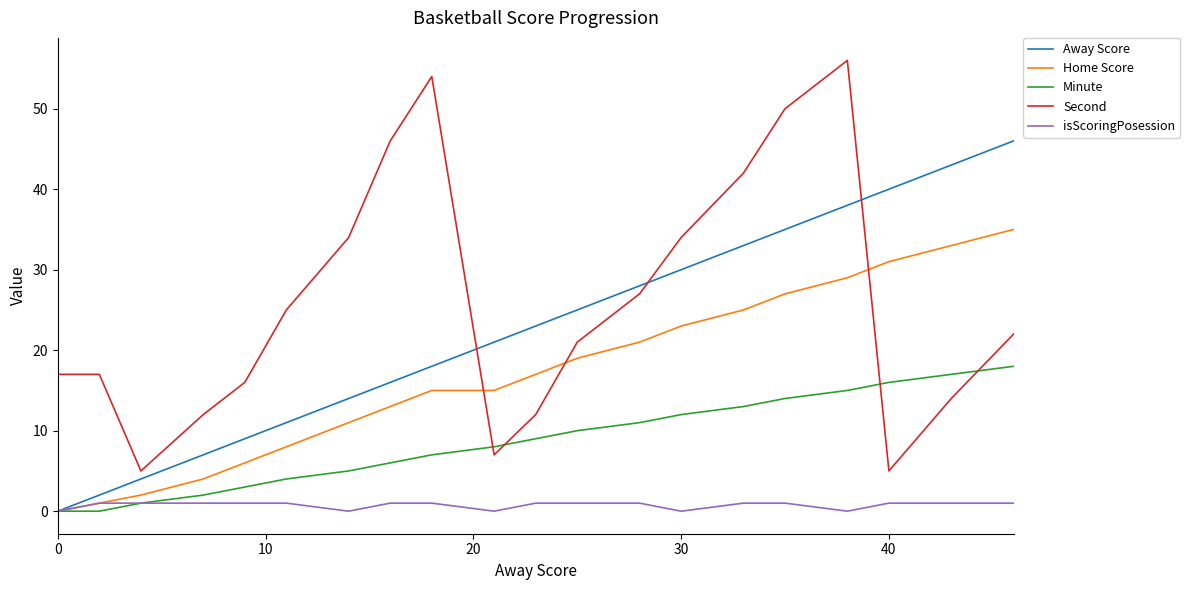

True or false: Minute and Second intersect in this chart.

True